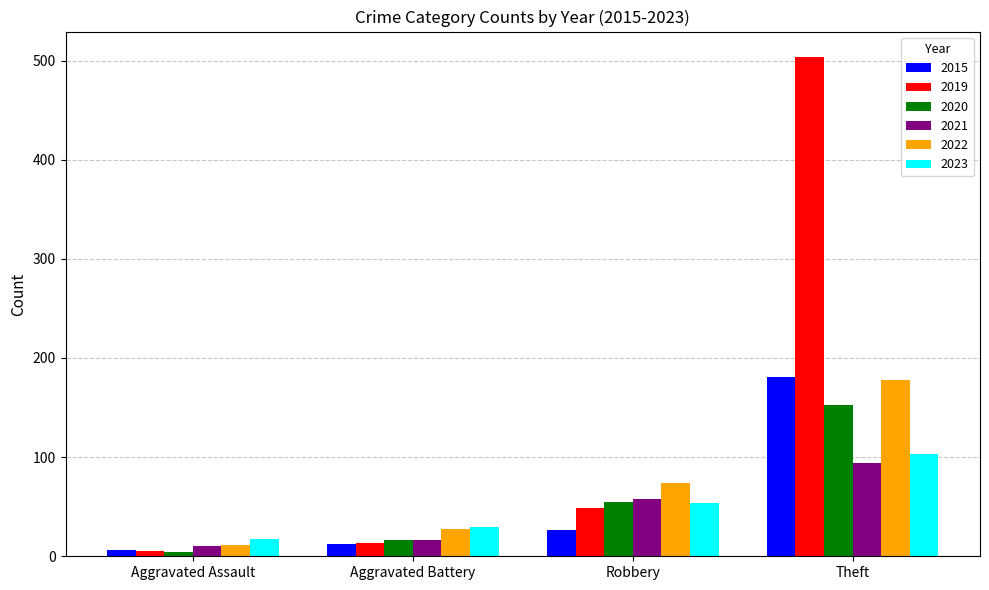

Is it true that 2020 equals 73 at Robbery?

False